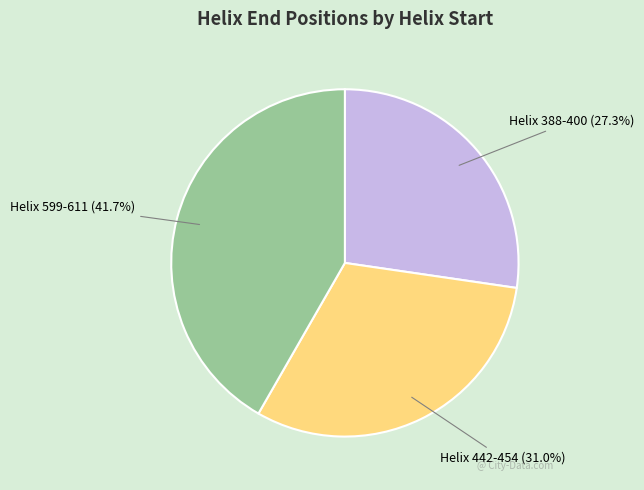

Is there a majority slice in this chart?

No